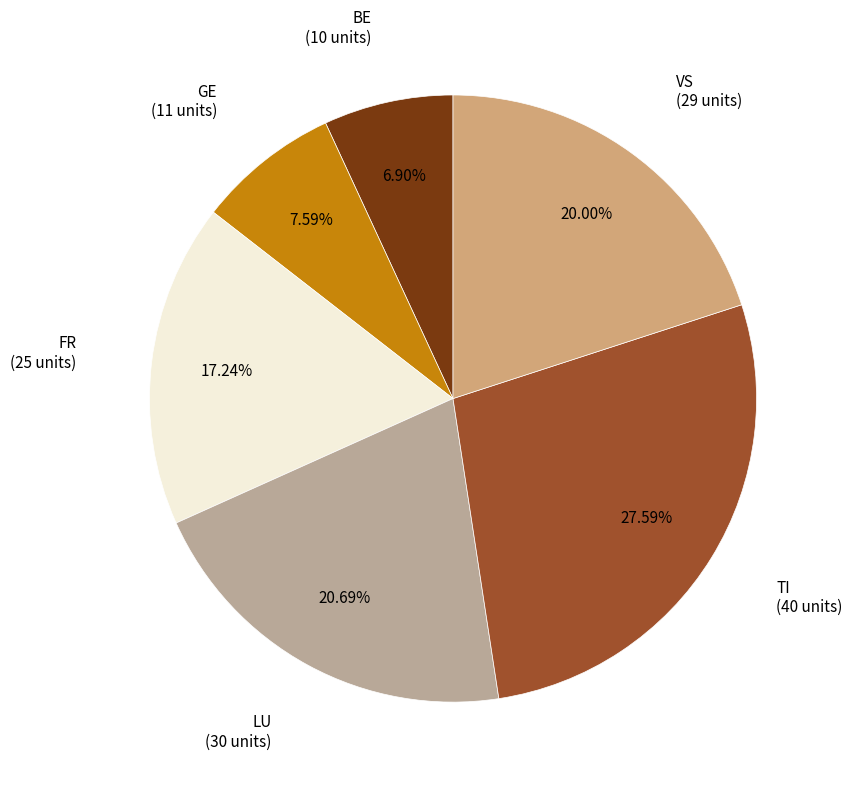

How many slices are in this pie chart?

6